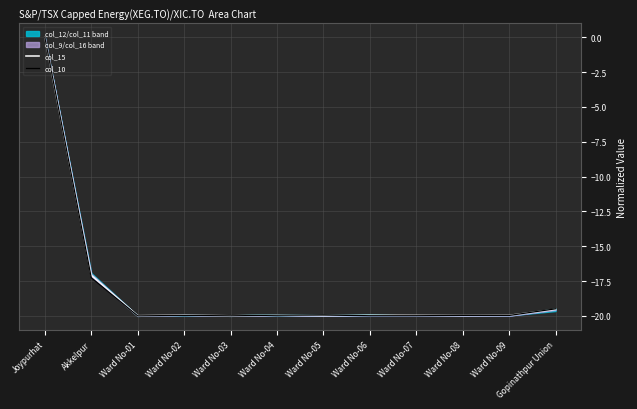

Between which two adjacent categories do col_15 and col_10 first intersect?

Ward No-02 and Ward No-03